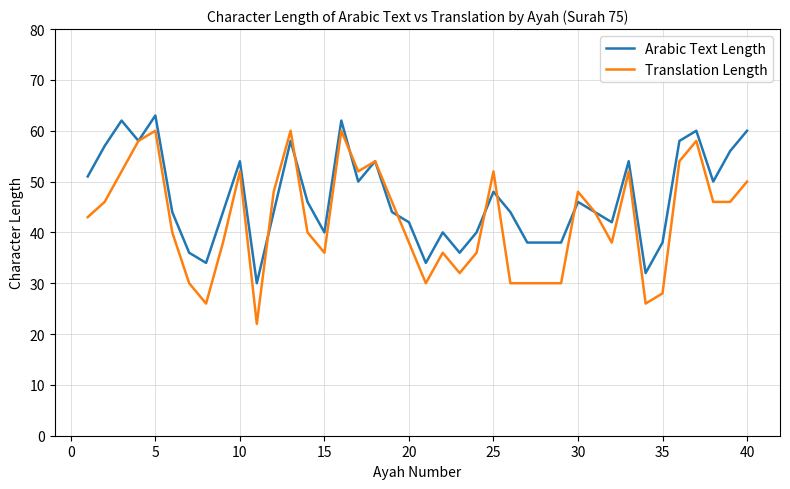

List the series in order of their overall mean, highest first.

Arabic Text Length, Translation Length